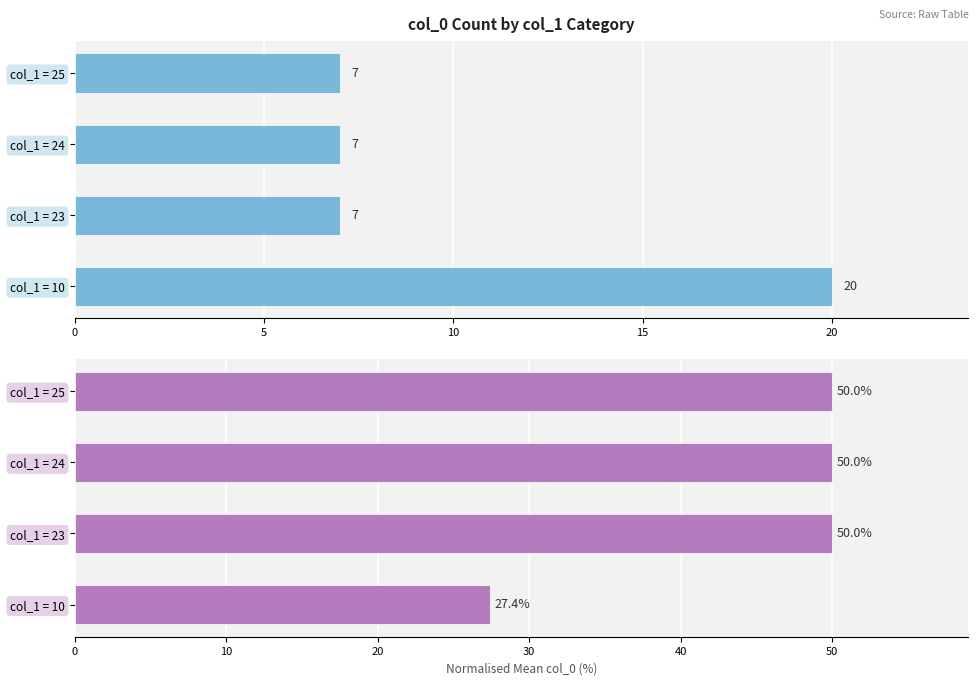

What is the sum of the col_0 count values at col_1 = 10 and col_1 = 24?

27.0